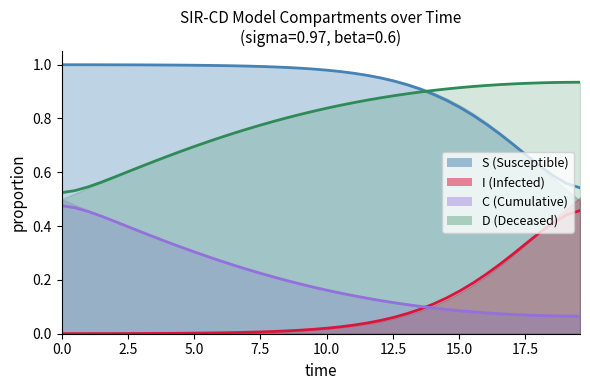

True or false: S and C intersect in this chart.

False